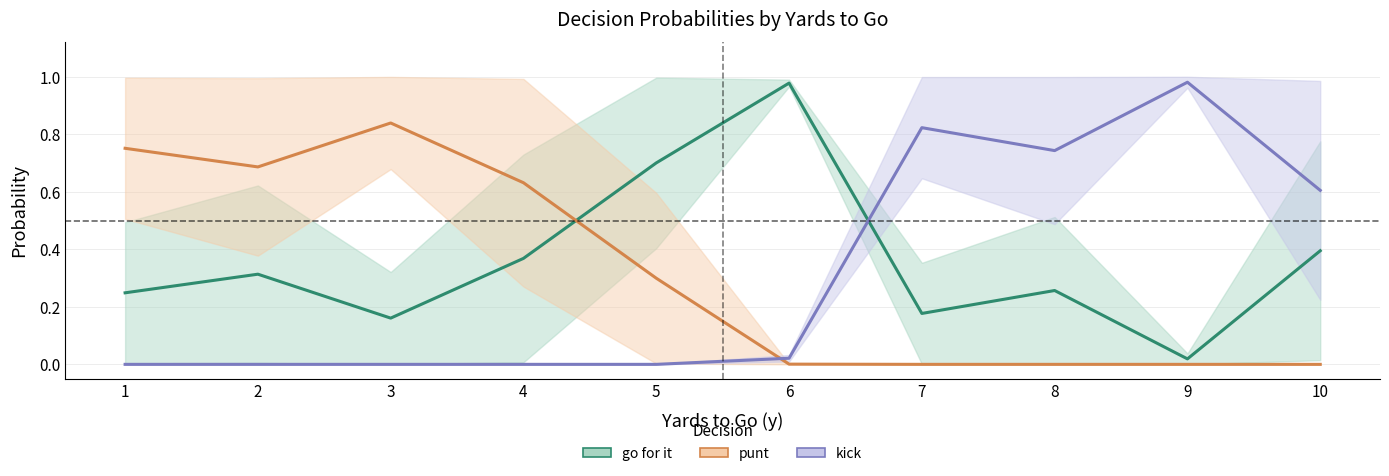

At how many categories does at least one series exceed 0?

10